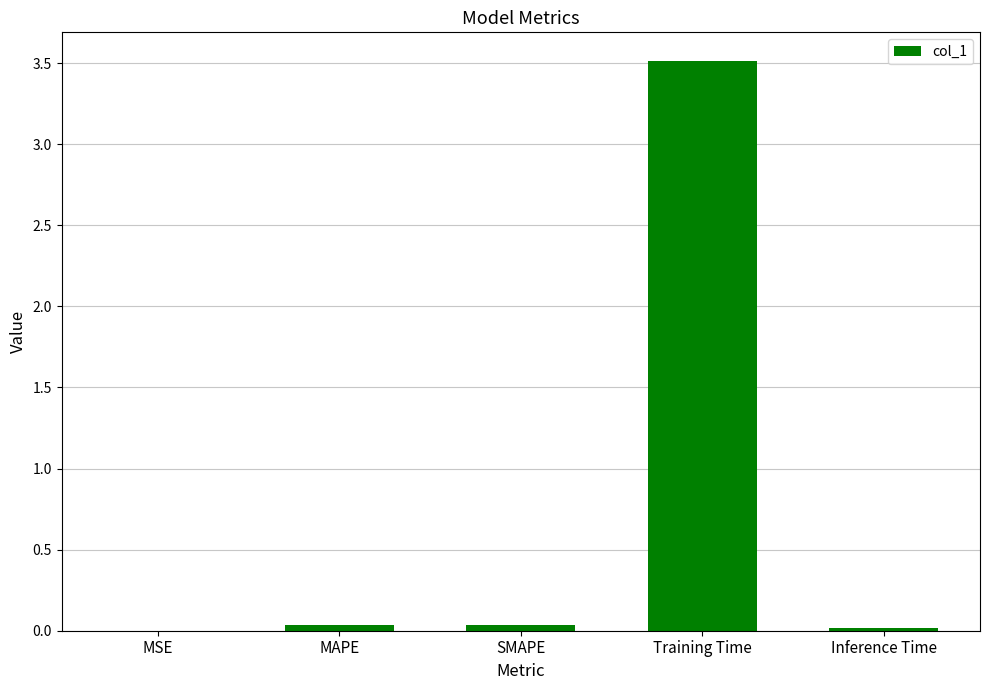

The chart shows a value of 0.0 at MAPE. True or false?

True